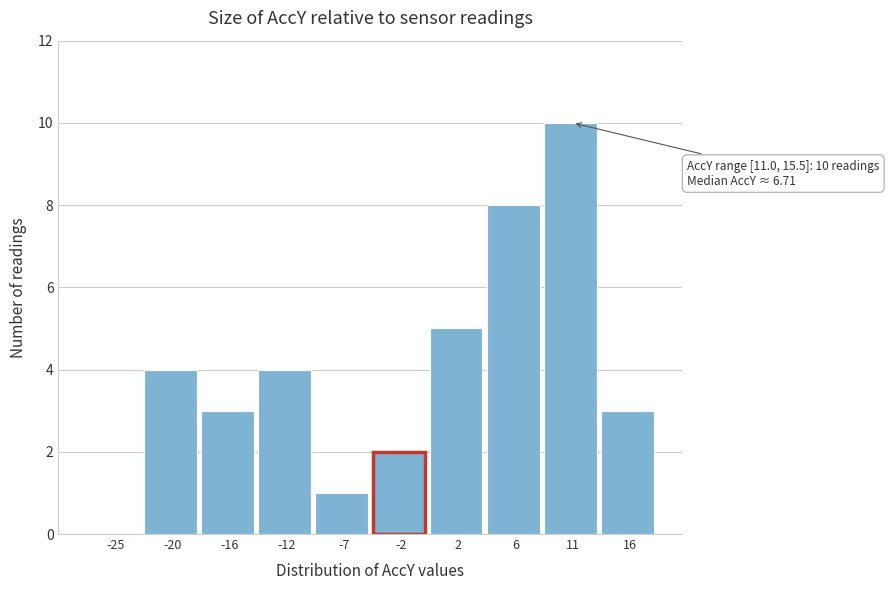

Reading right to left, list all the values displayed in this chart.

16=3	11=10	6=8	2=5	-2=2	-7=1	-12=4	-16=3	-20=4	-25=0